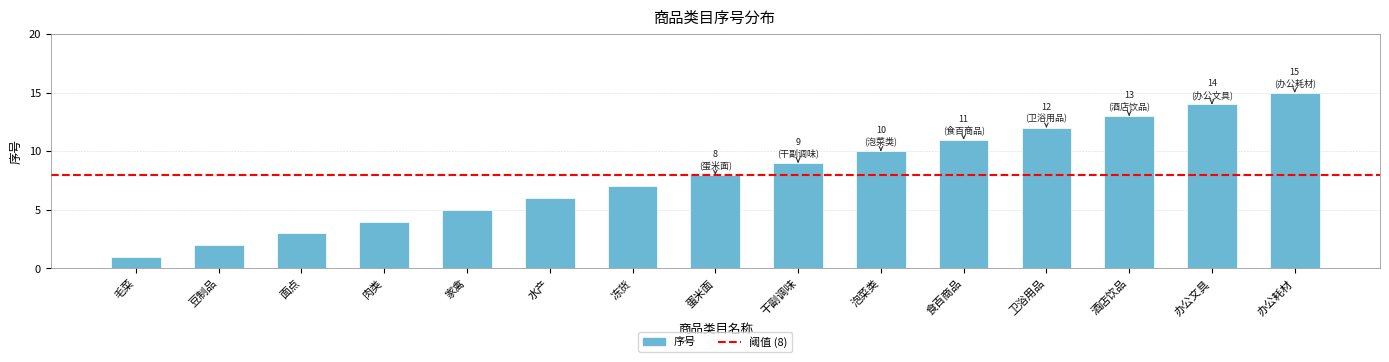

Which label corresponds to the largest value in the chart?

办公耗材